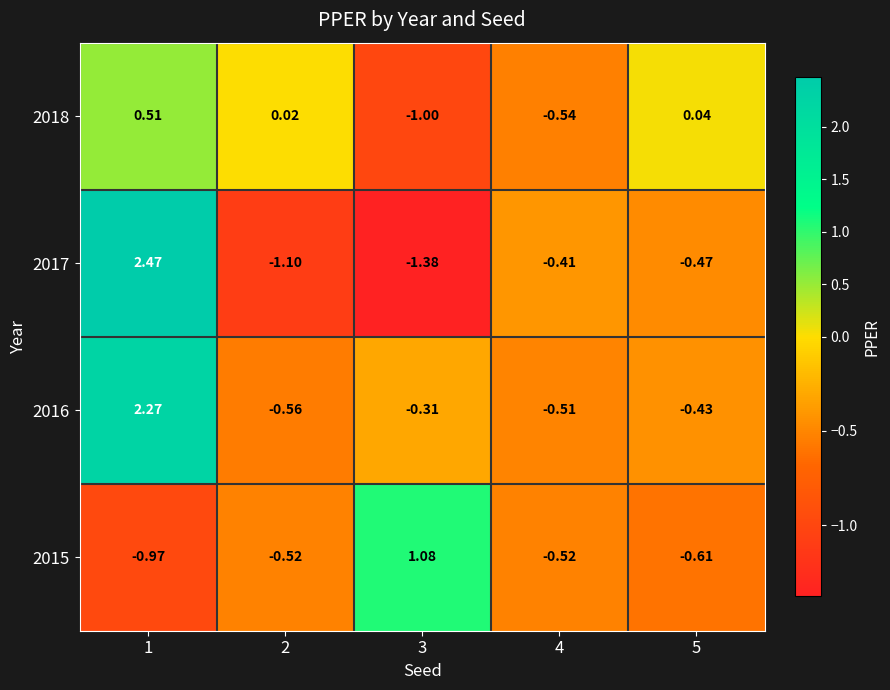

Is the value of 2017 at 5 greater than the value of 2015 at 2?

Yes